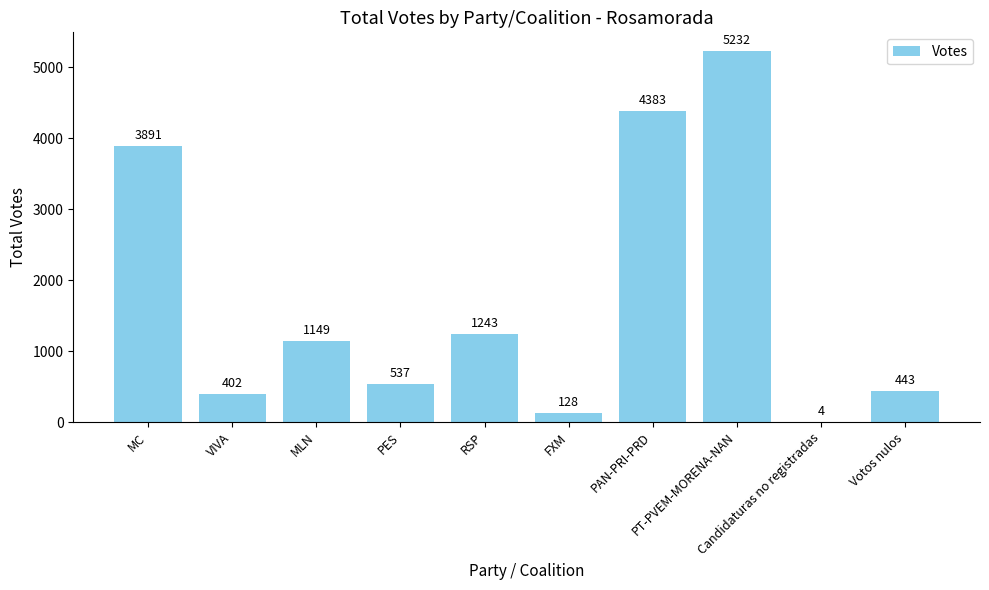

What is the change in value from MC to VIVA?

-3489